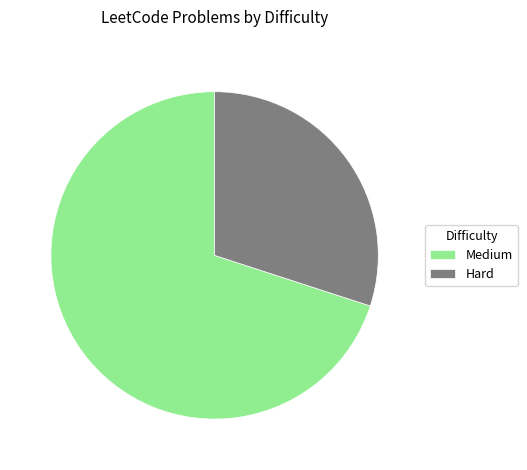

True or false: Hard accounts for 15% of the total.

False